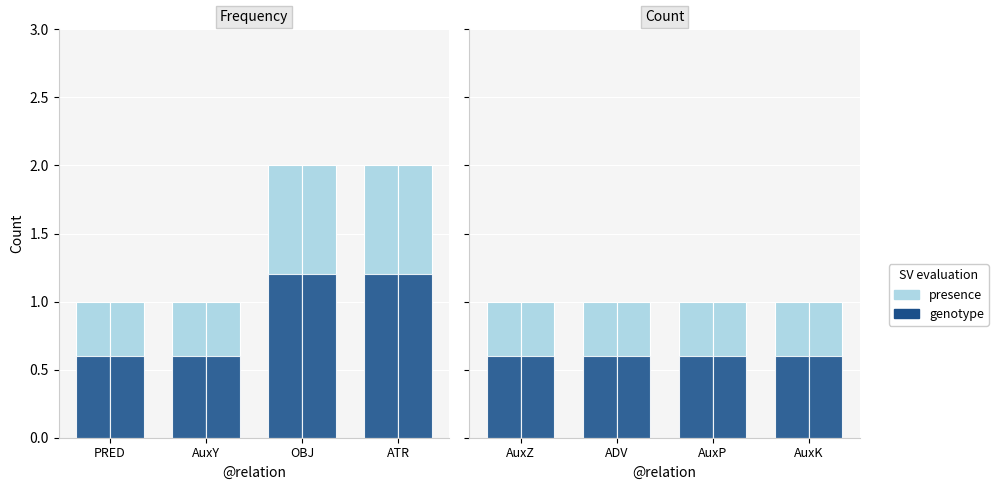

How many bars are there in each group?

2